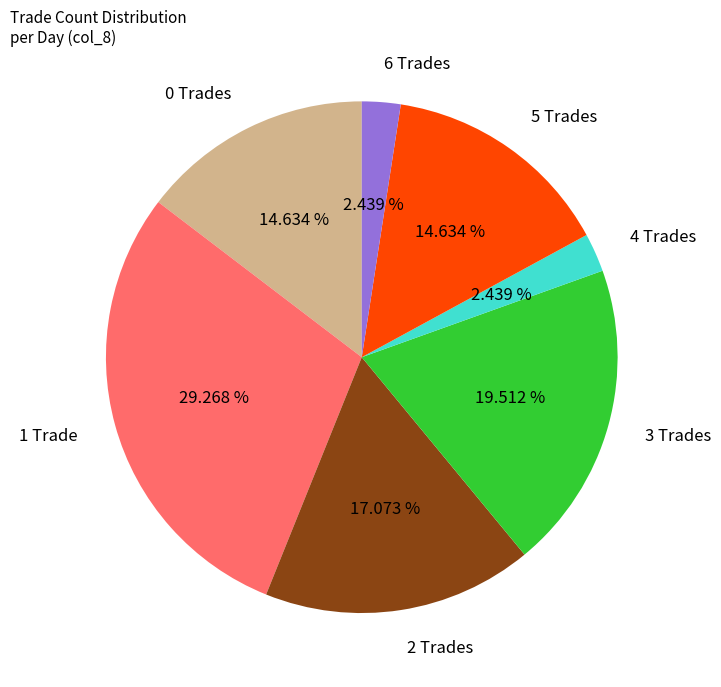

Is 2 Trades the majority of the pie?

No